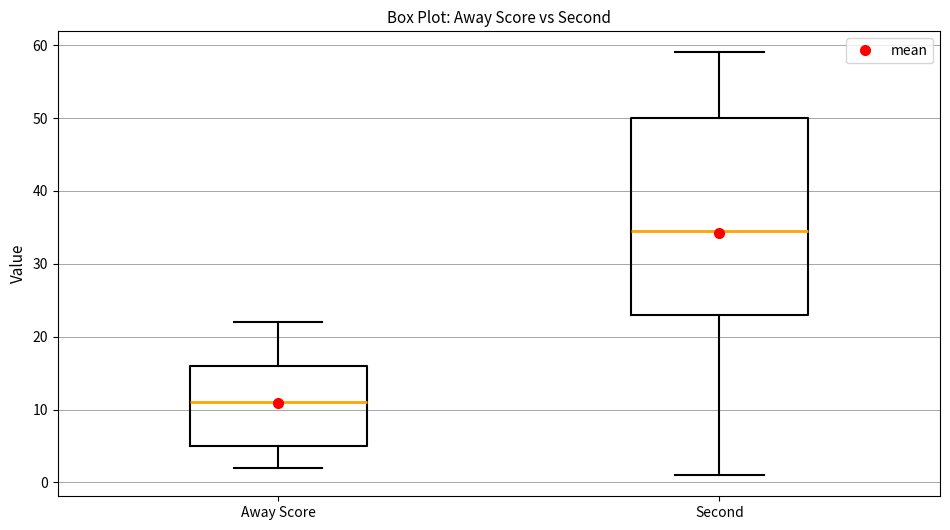

Reading left to right, transcribe this box plot: for each box, give where its median line is, the range the box spans, and where its two whiskers end, as read against the y-axis. The values are not printed on the chart, so give them approximately, as read against the axis.

Away Score: median 11, box 5 to 16, whiskers 2 to 22
Second: median 35, box 23 to 50, whiskers 1 to 59